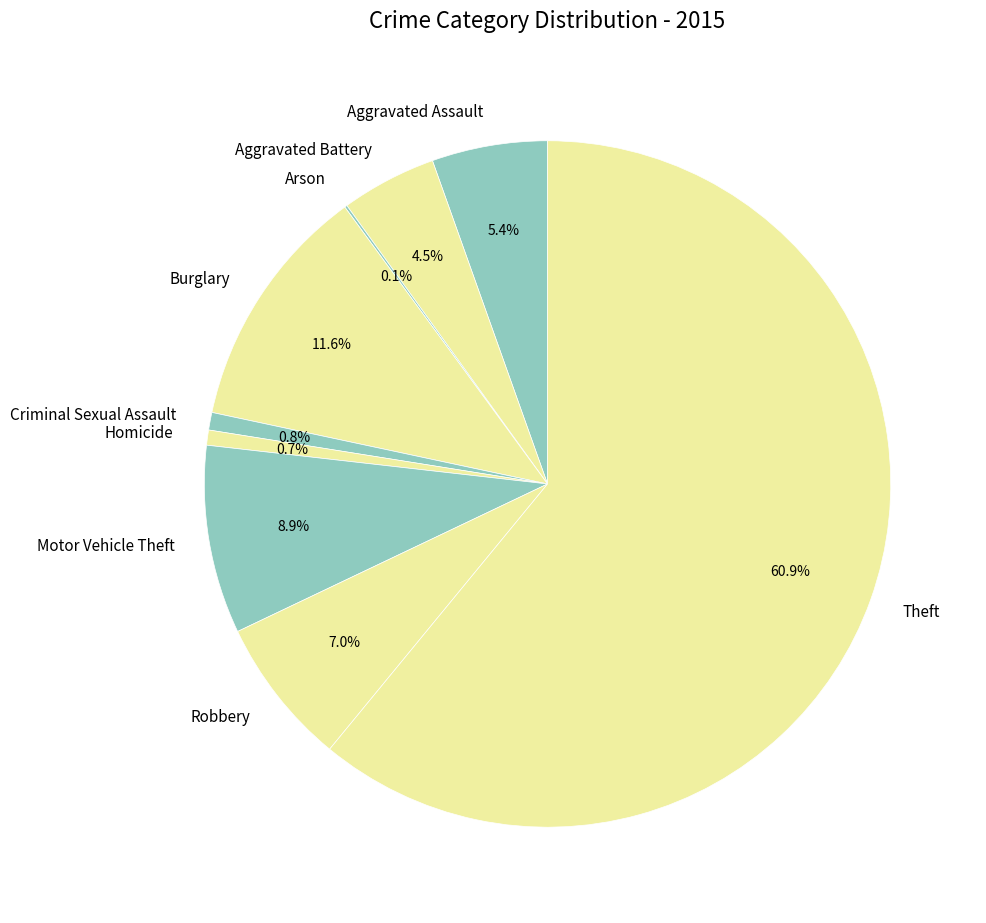

True or false: Motor Vehicle Theft accounts for 9% of the total.

True